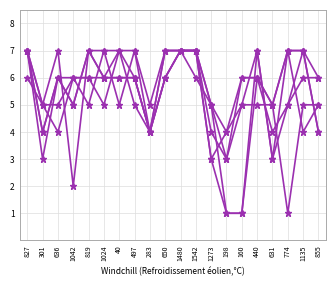

Does the chart have visible grid lines?

Yes